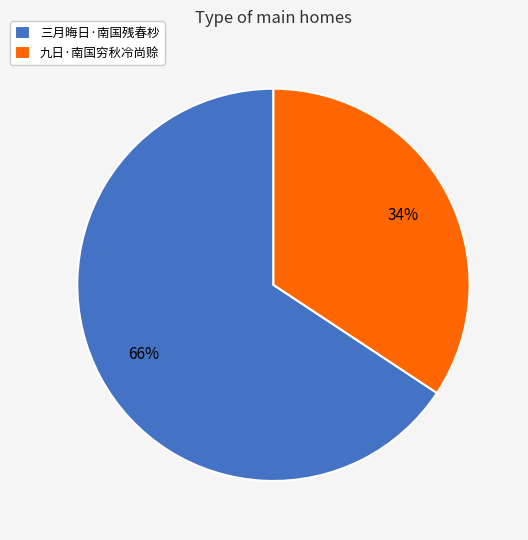

How many segments does this pie chart have?

2